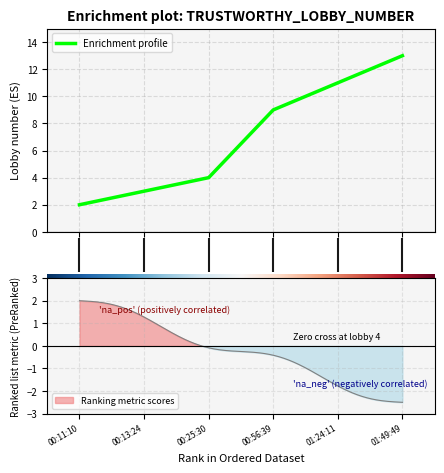

What is the greatest value displayed?

13